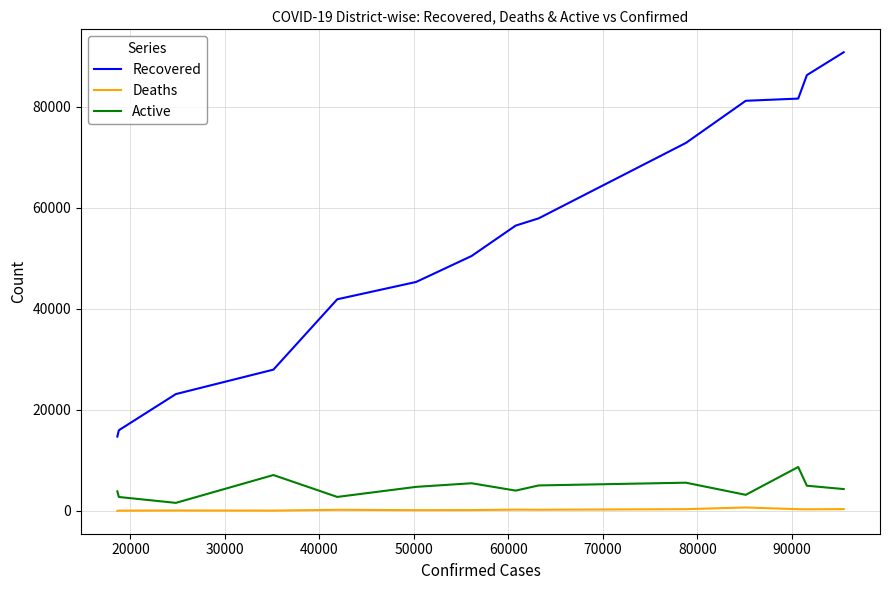

True or false: Recovered and Deaths cross at least once.

False